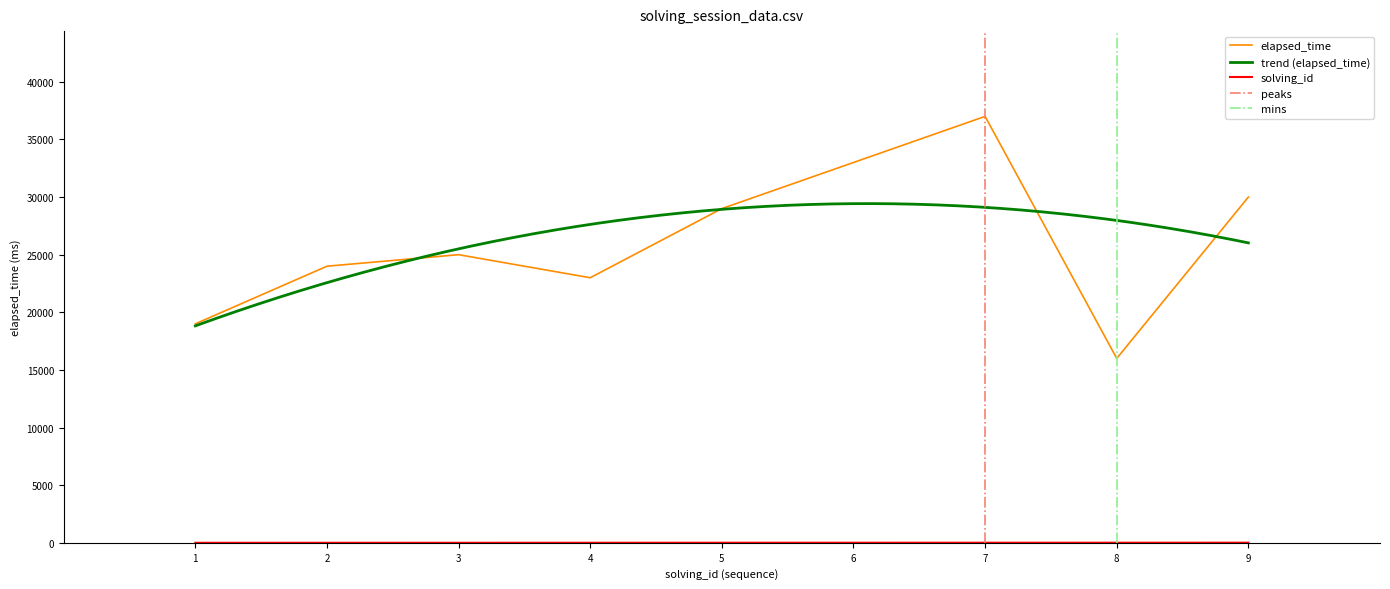

What is the value of the elapsed_time point at the 5th from the left?

29000